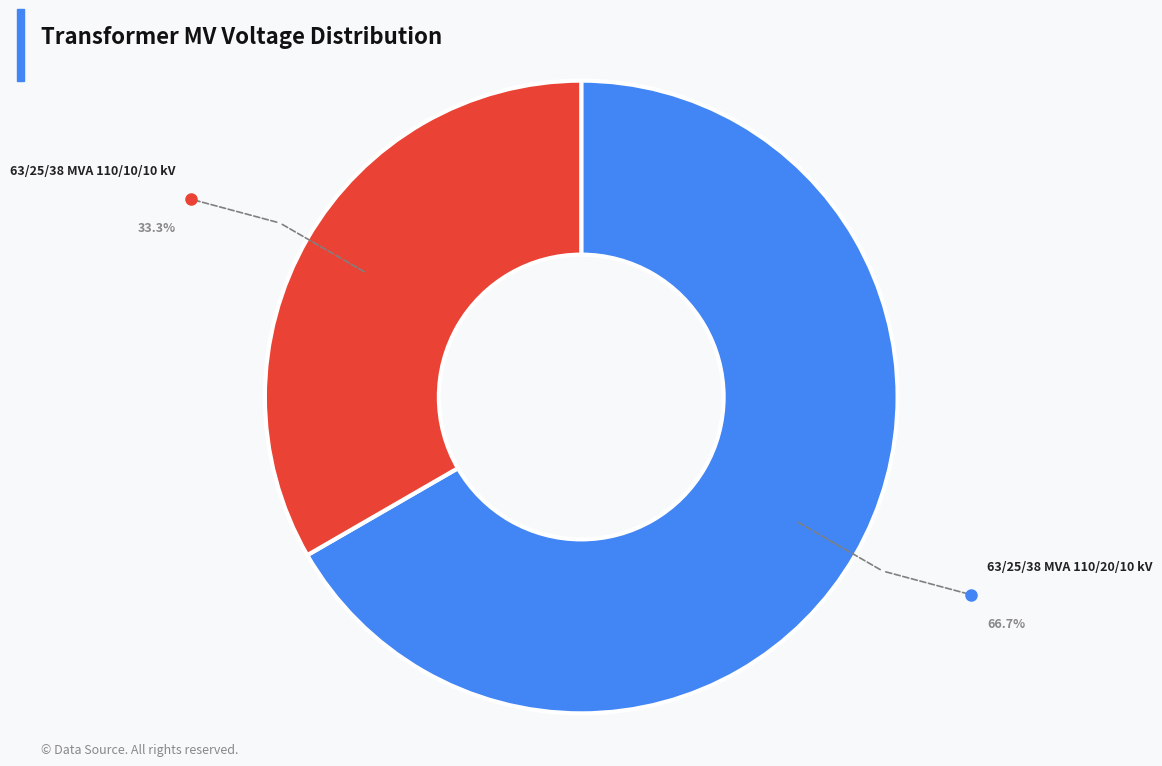

Does any single category account for the majority?

Yes